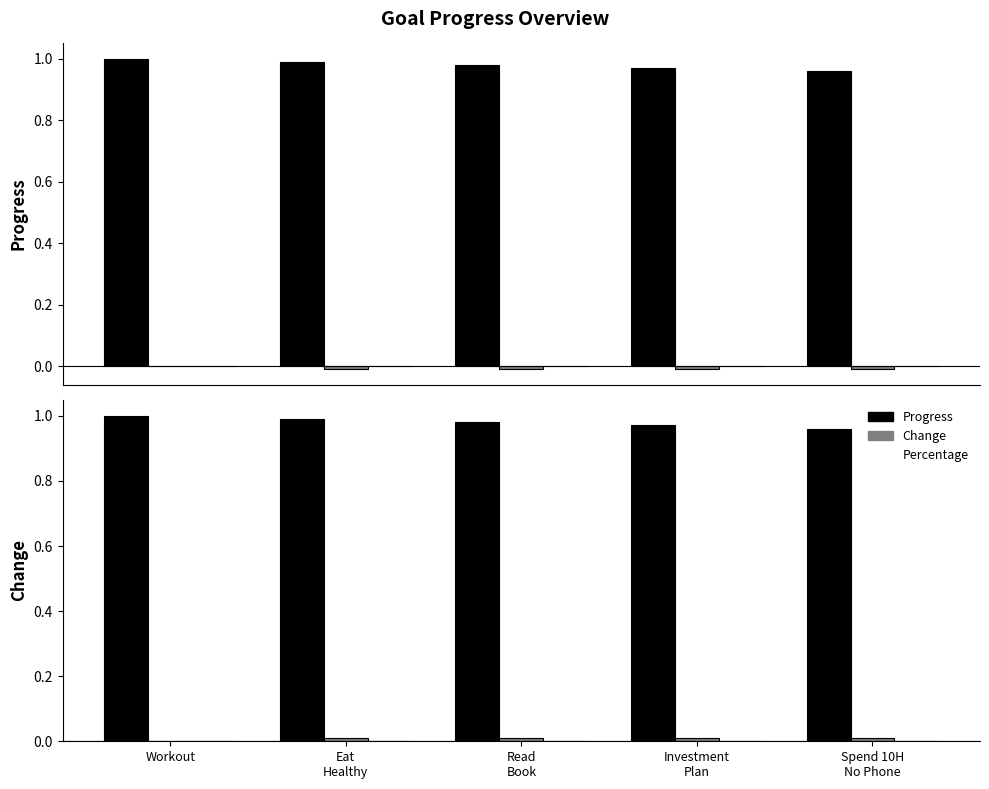

Reading right to left, extract all data points from this chart.

Progress: 1.0	1.0	1.0	1.0	1.0
Change: 0.0	0.0	0.0	0.0	0.0
Percentage: 0.0	0.0	0.0	0.0	0.0